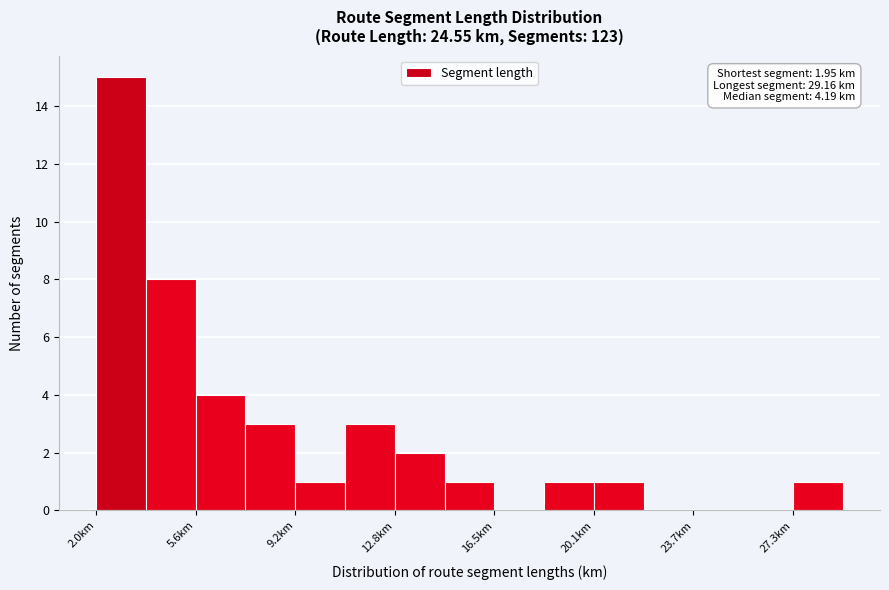

Around what value on the x-axis is the tallest bar? Give the approximate position of its centre, as read against the axis.

3.0